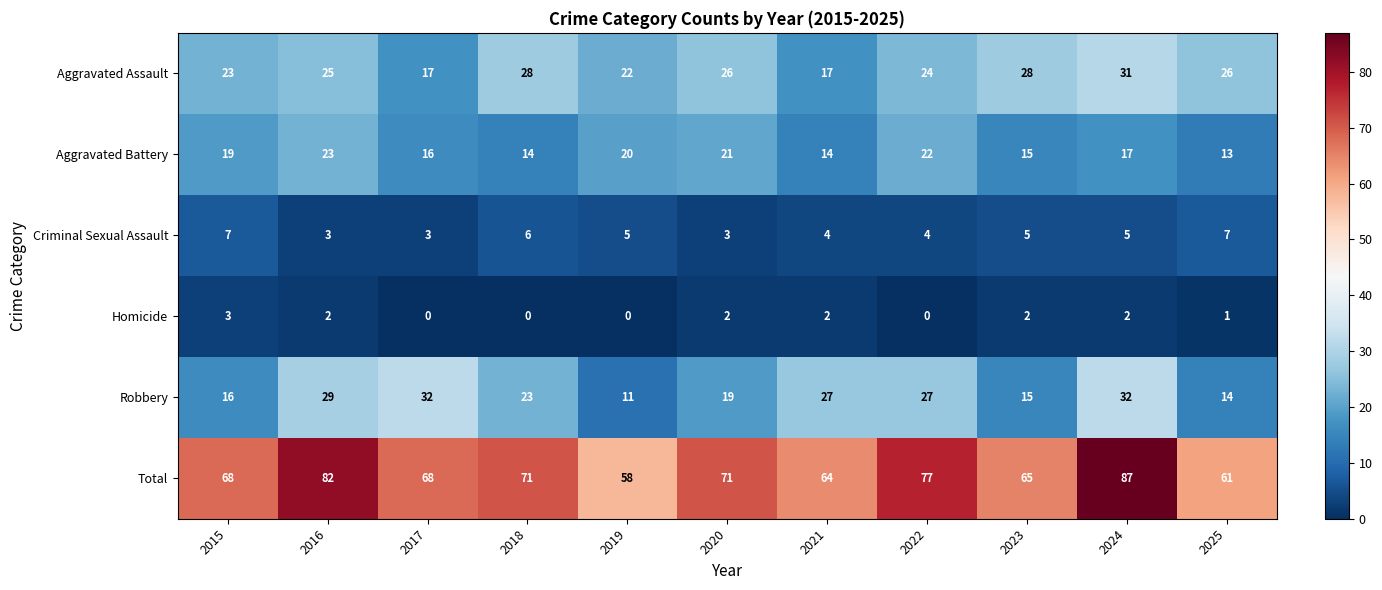

Count the number of categories in the chart.

11